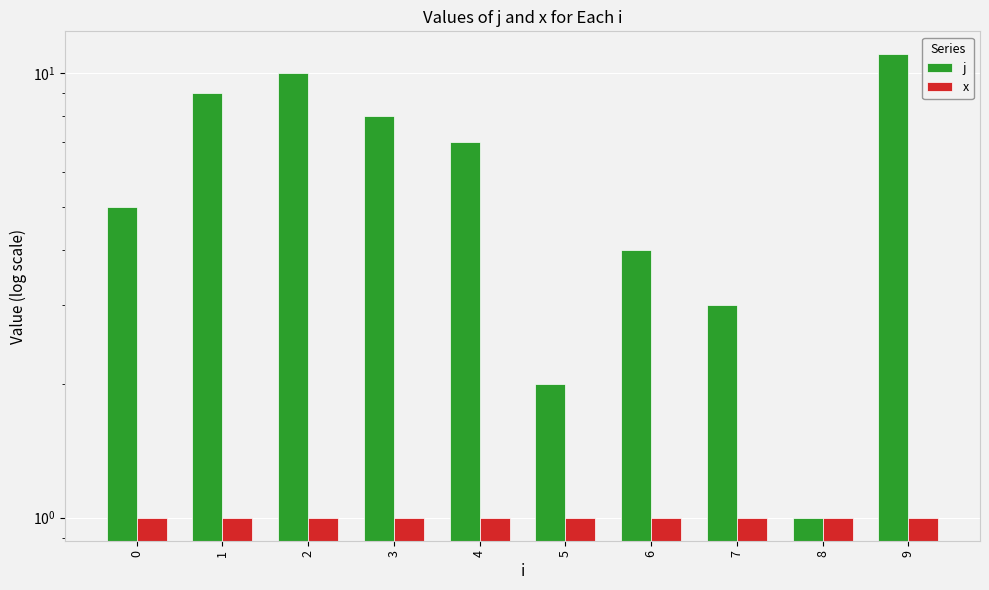

What is the value of the j bar at the 9th from the left?

1